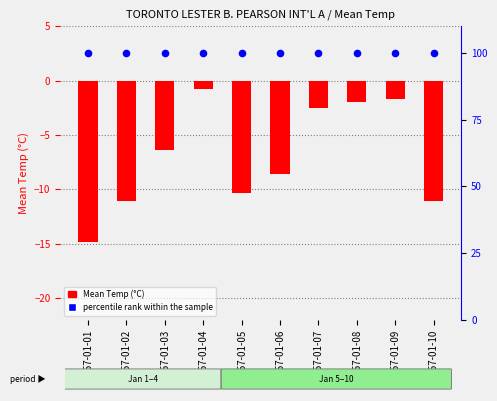

What is the total value across all series at 1957-01-03?

93.6